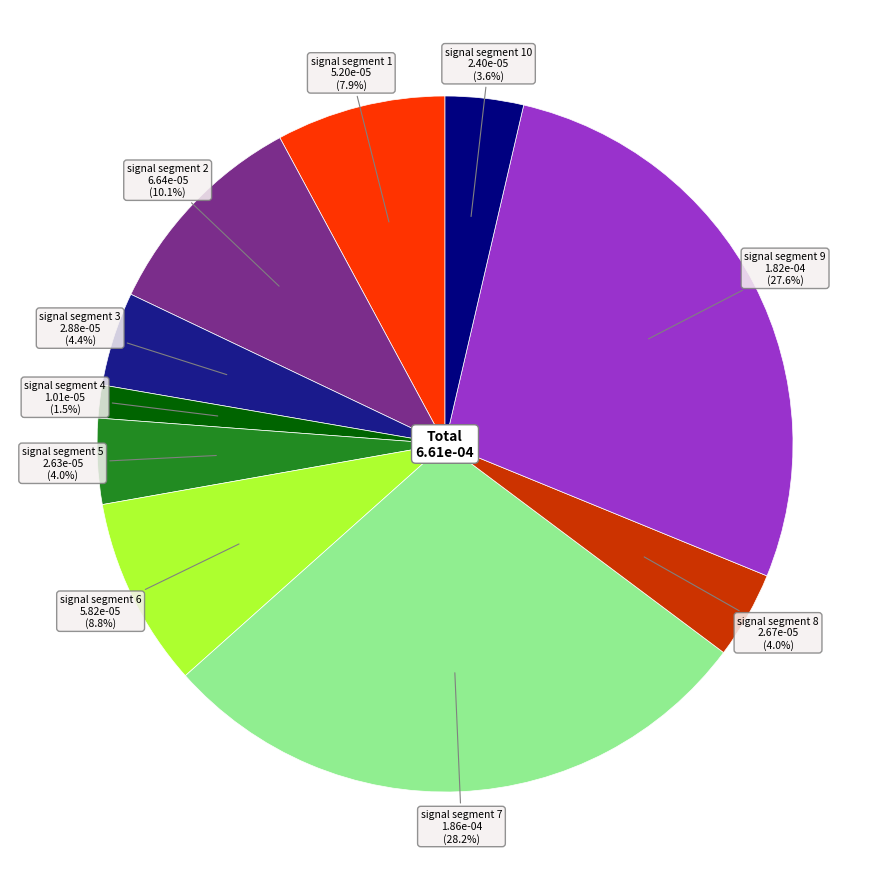

To the nearest percent, what percentage of the pie is signal segment 2?

10%